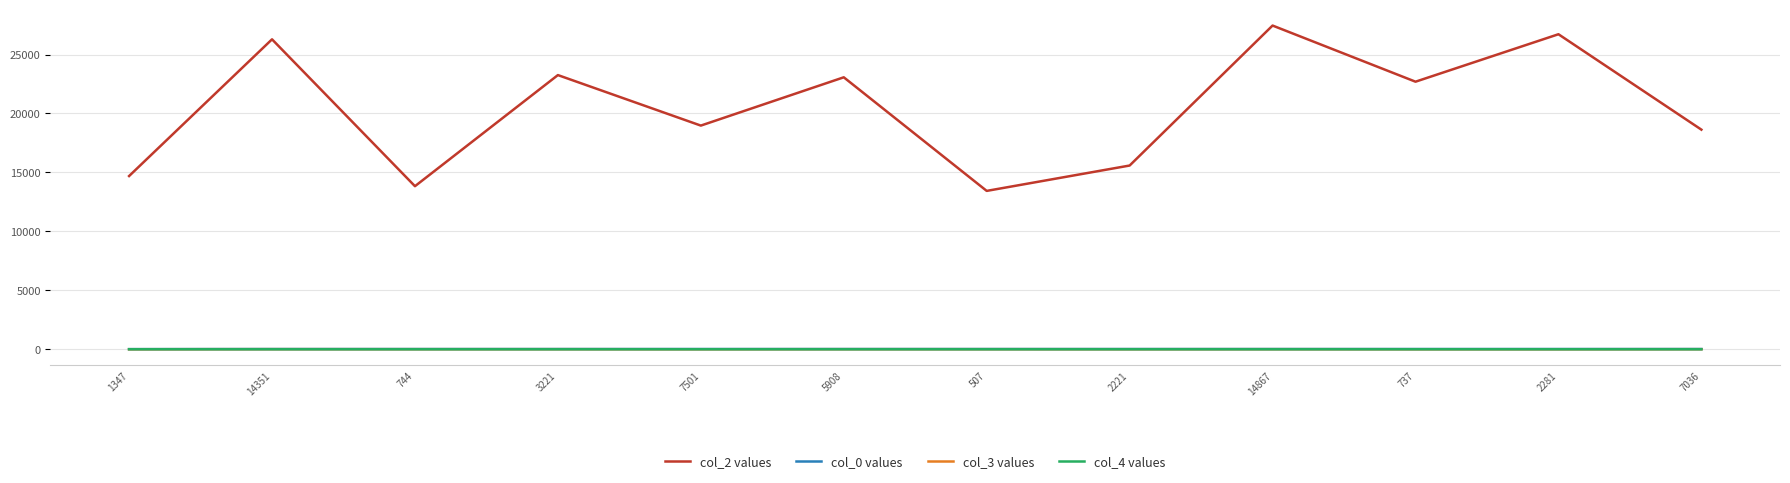

Which series has the widest spread of values?

col_2 values